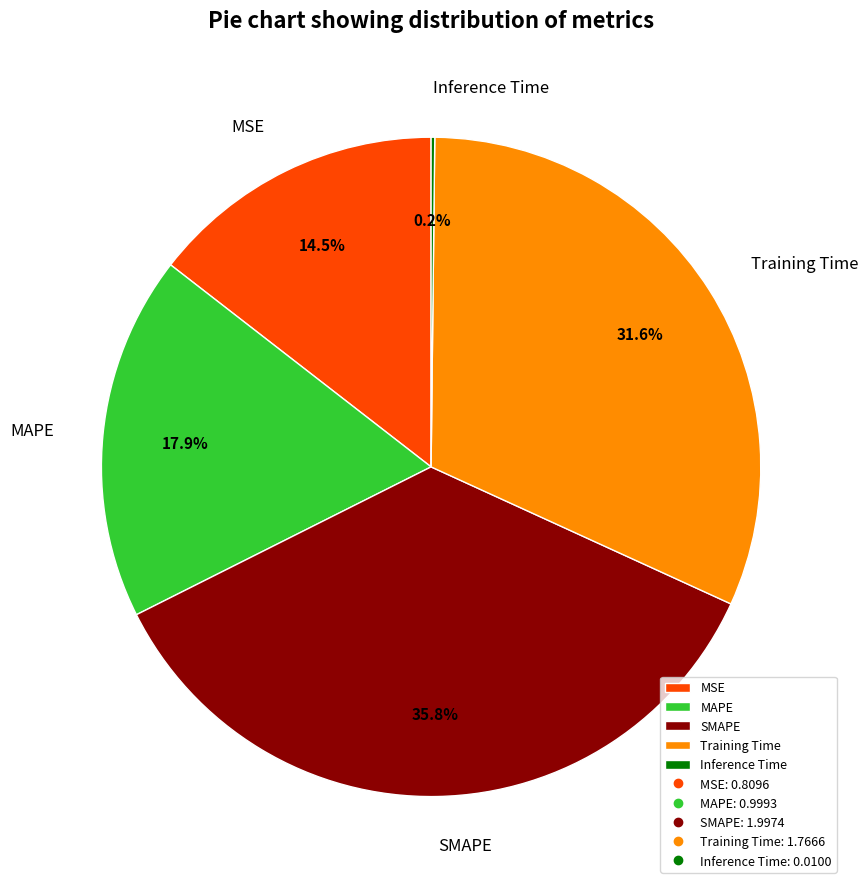

What percentage is NOT represented by Training Time?

68.4%